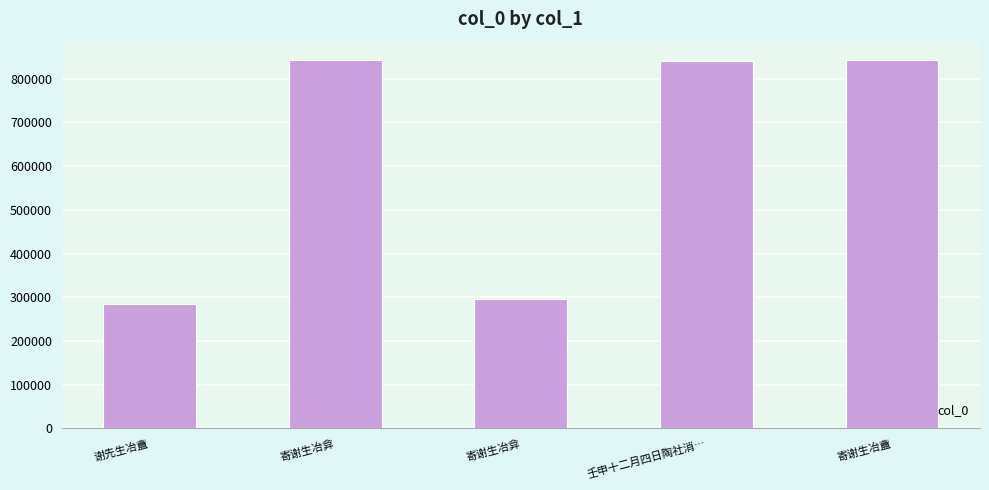

What is the minimum value shown in the chart?

284618